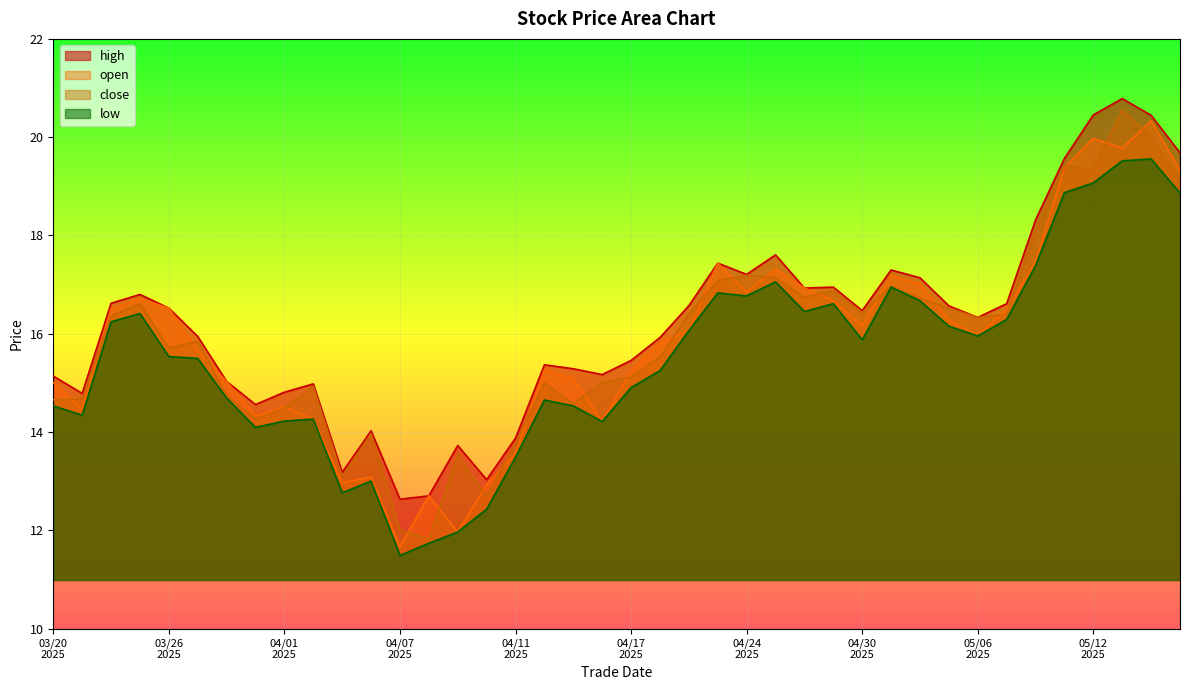

What is the average value of the open series?

15.9